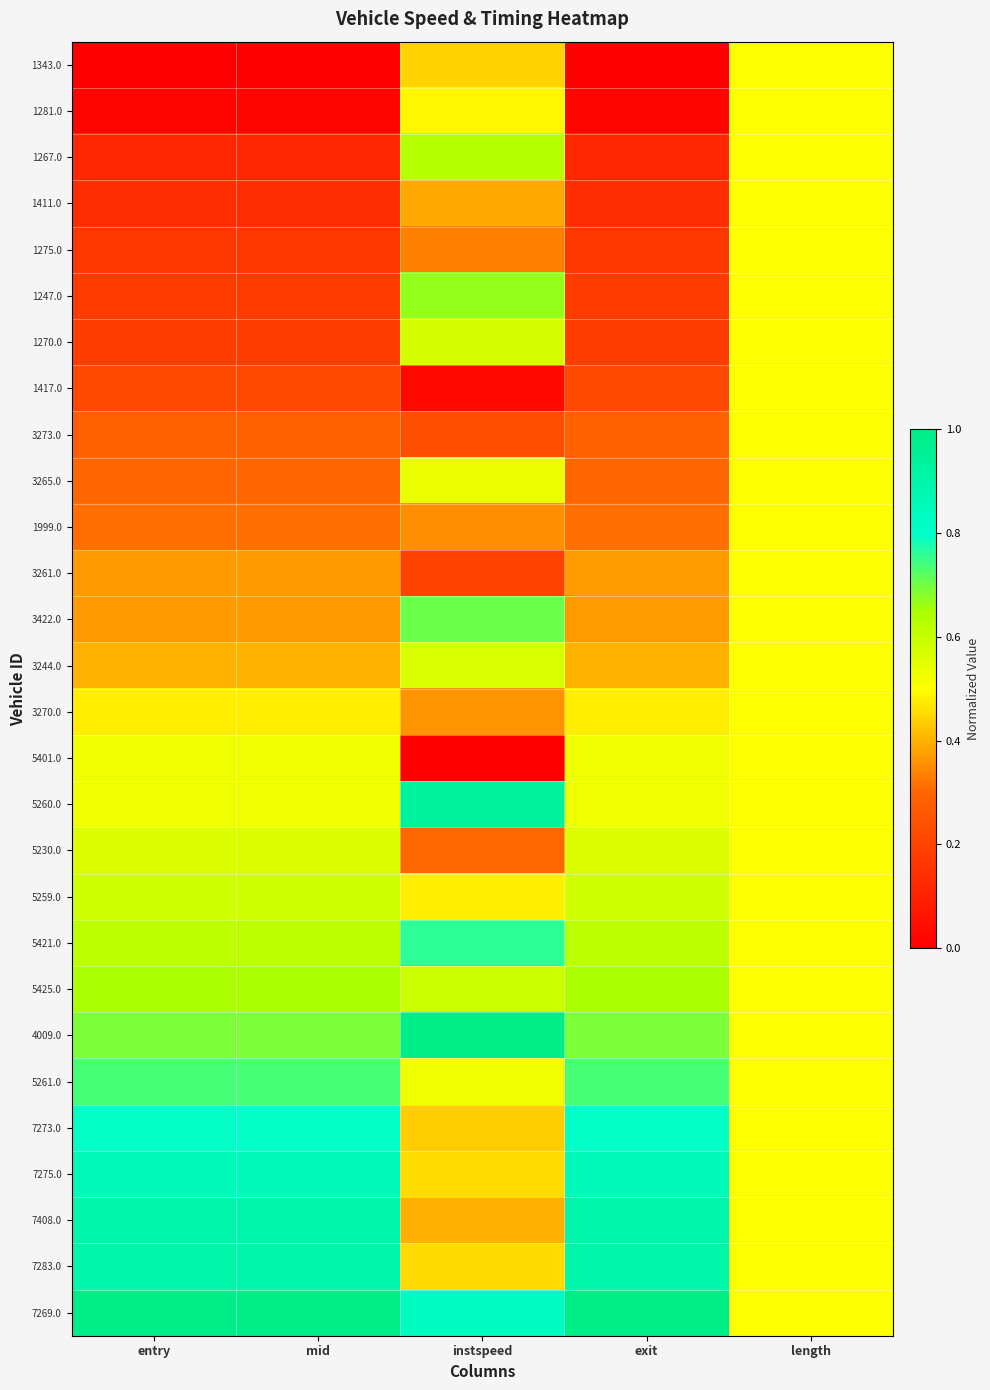

At which category is the sum across all series the highest?

length